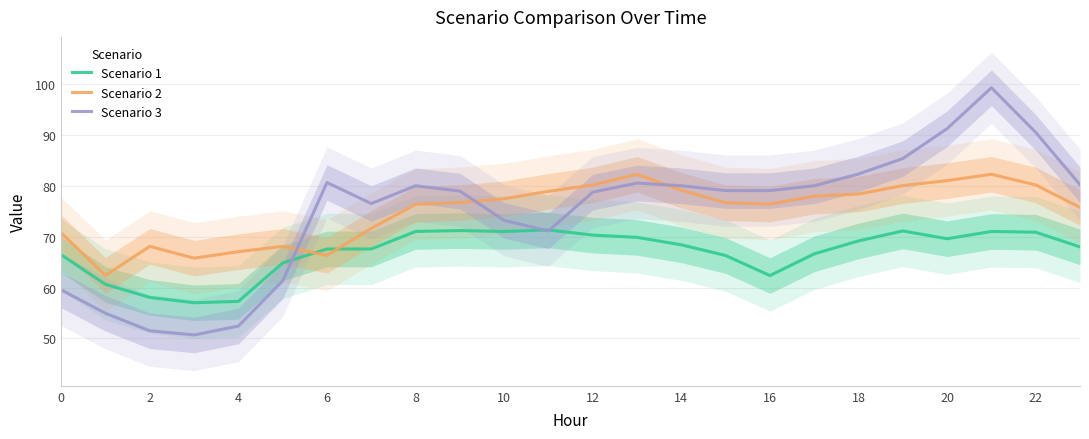

Is this an area chart (filled region under the line)?

No